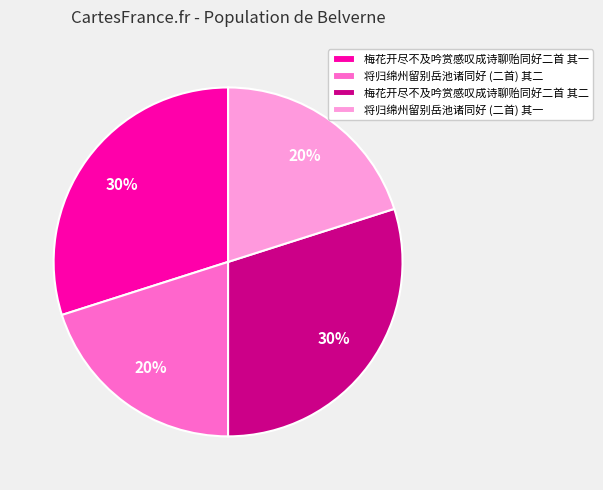

To the nearest percent, what portion does 梅花开尽不及吟赏感叹成诗聊贻同好二首 其二 represent?

30%